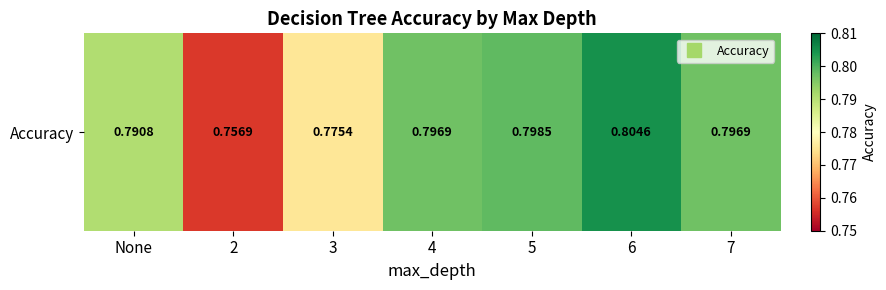

Which has a higher value, 2 or 7?

7